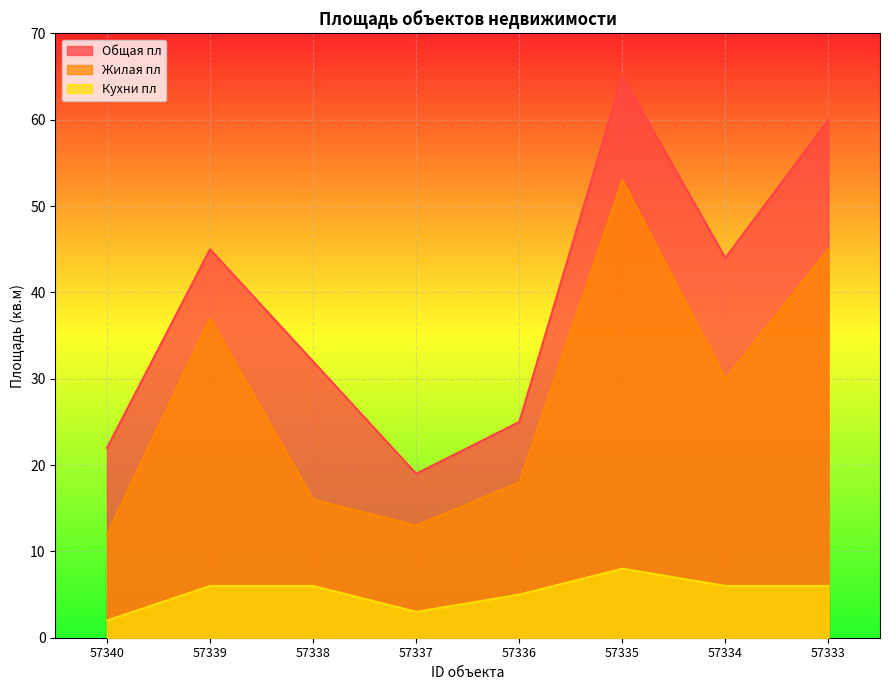

What is the difference between the Жилая пл values at 57336 and 57335?

35